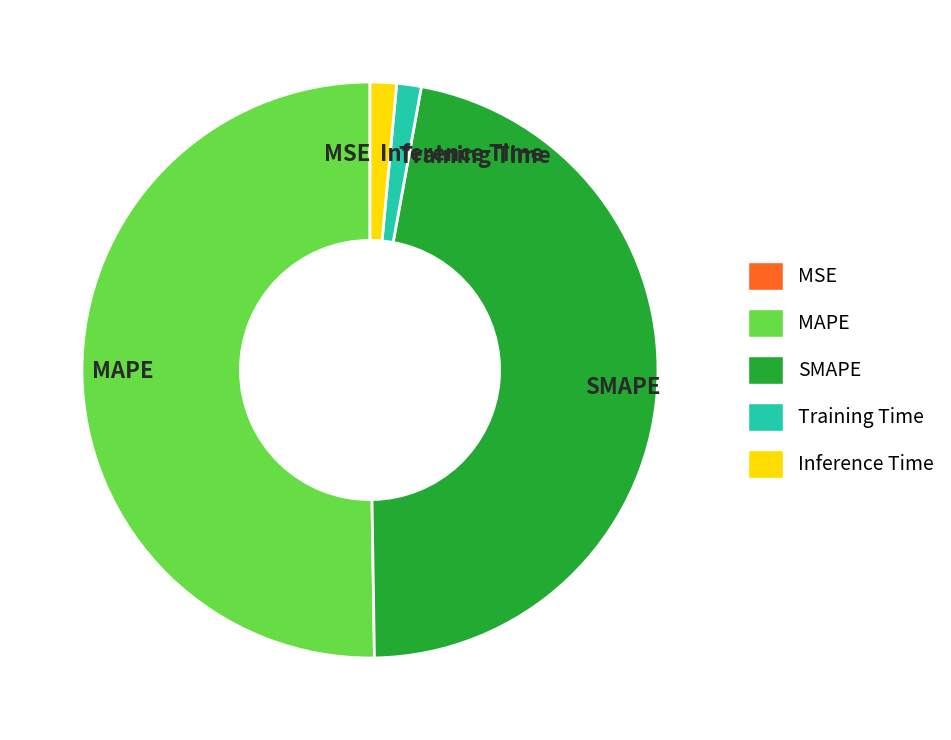

True or false: SMAPE accounts for 47% of the total.

True